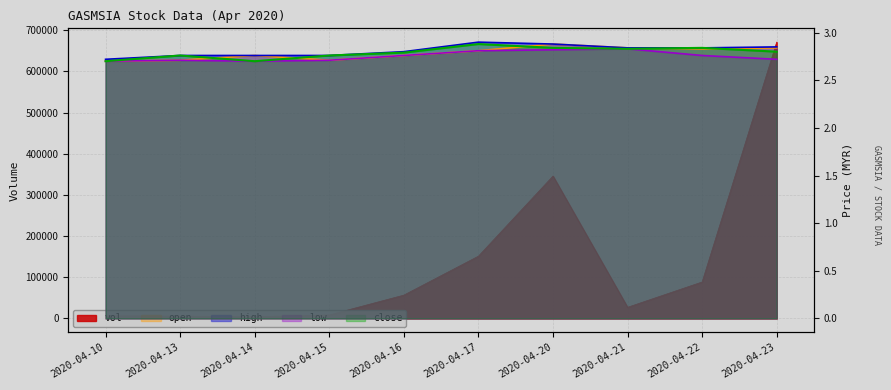

List the labels in order of close value, smallest first.

2020-04-10, 2020-04-14, 2020-04-13, 2020-04-15, 2020-04-16, 2020-04-23, 2020-04-21, 2020-04-20, 2020-04-22, 2020-04-17